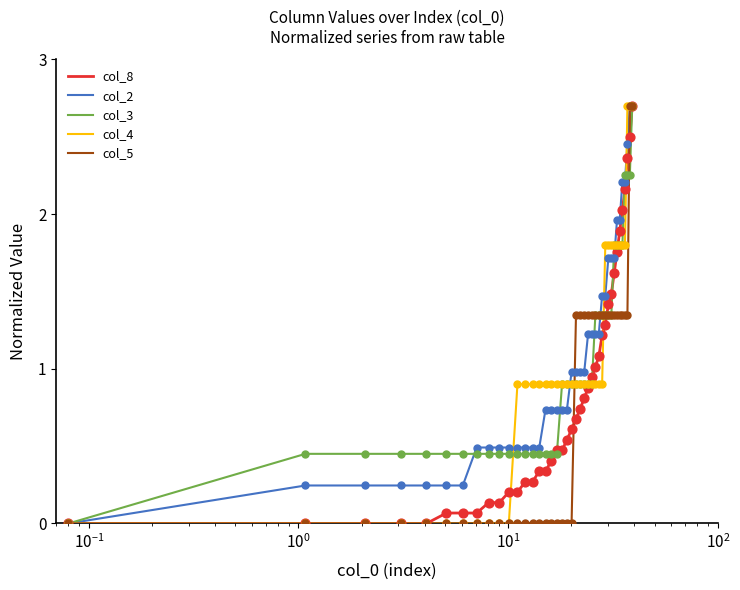

What is the maximum value for col_3?

2.7